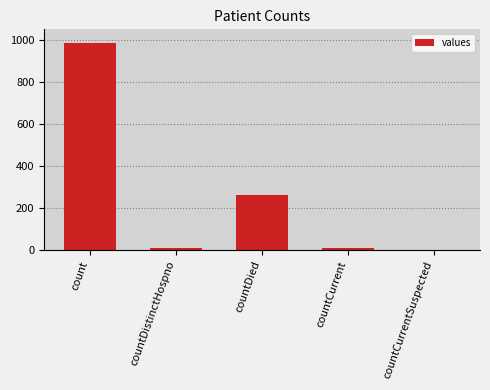

What is the sum of all values?

1267